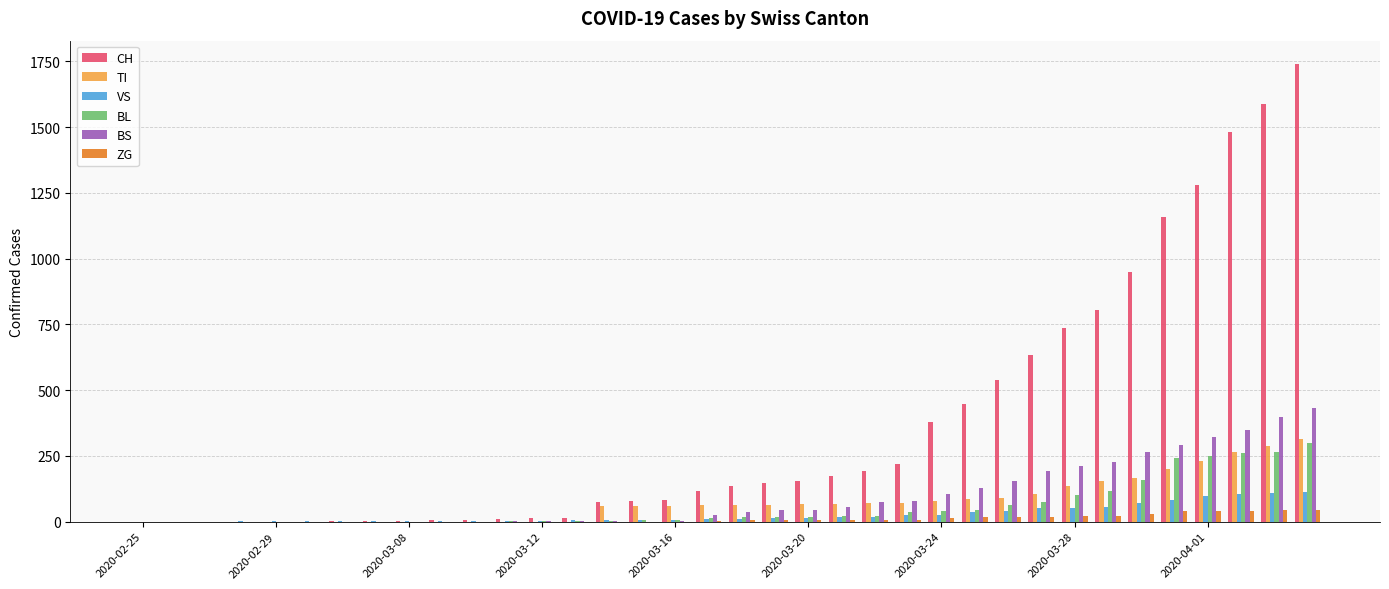

What is the sum of all CH values?

13168